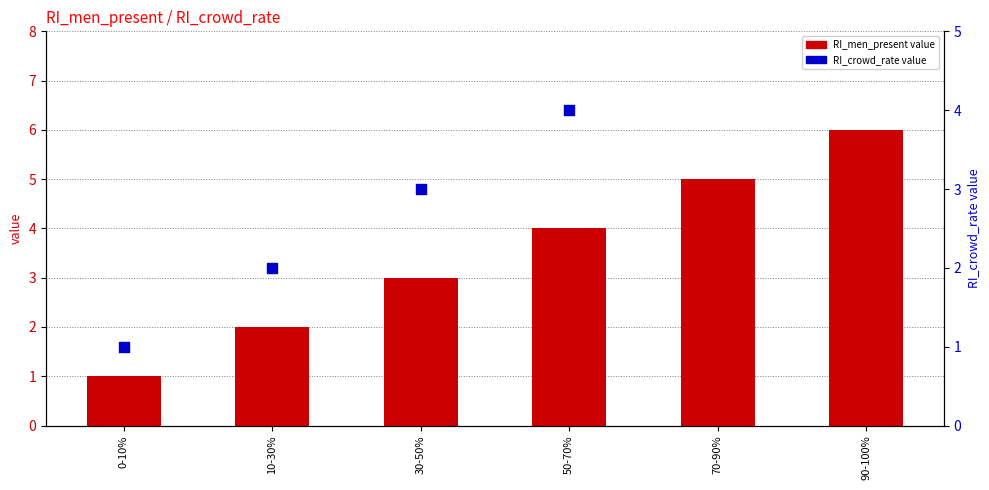

What is the change in value from 0-10% to 10-30%?

+1